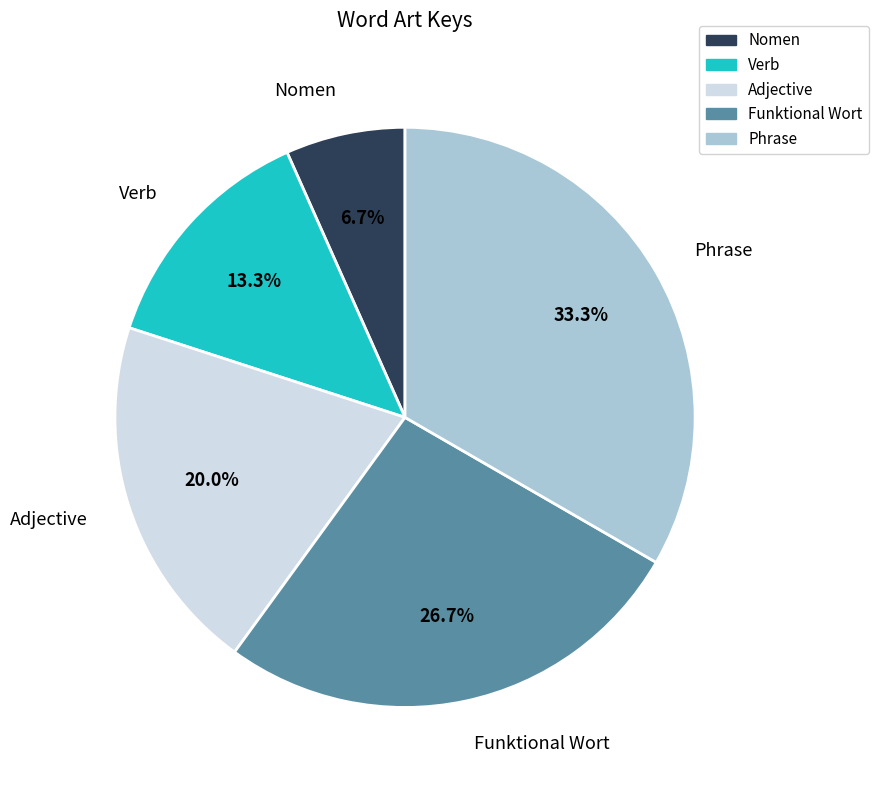

How many slices are in this pie chart?

5